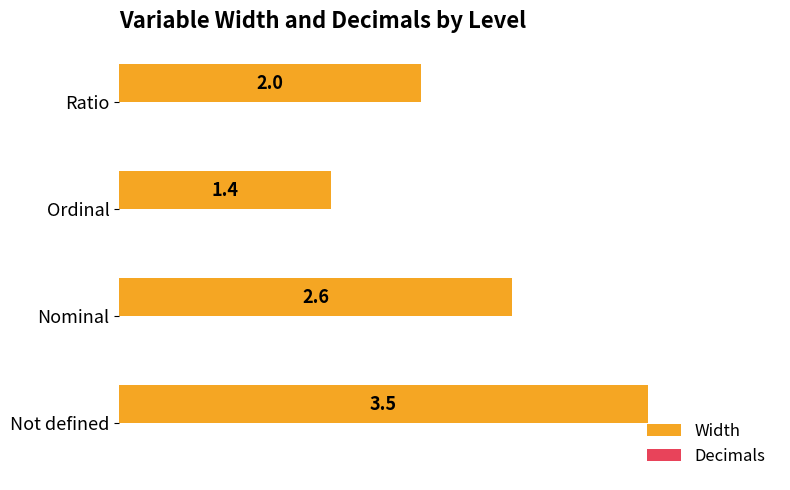

What is the change in value from Not defined to Nominal?

-0.9